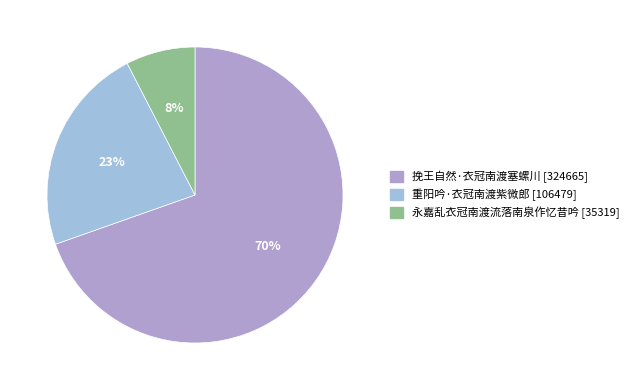

What is the smallest slice in the pie chart?

永嘉乱衣冠南渡流落南泉作忆昔吟